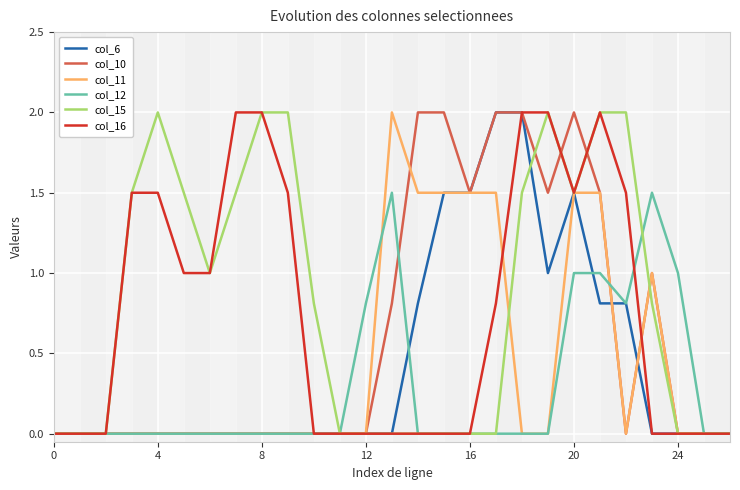

What is the highest value of the col_12 series?

1.5